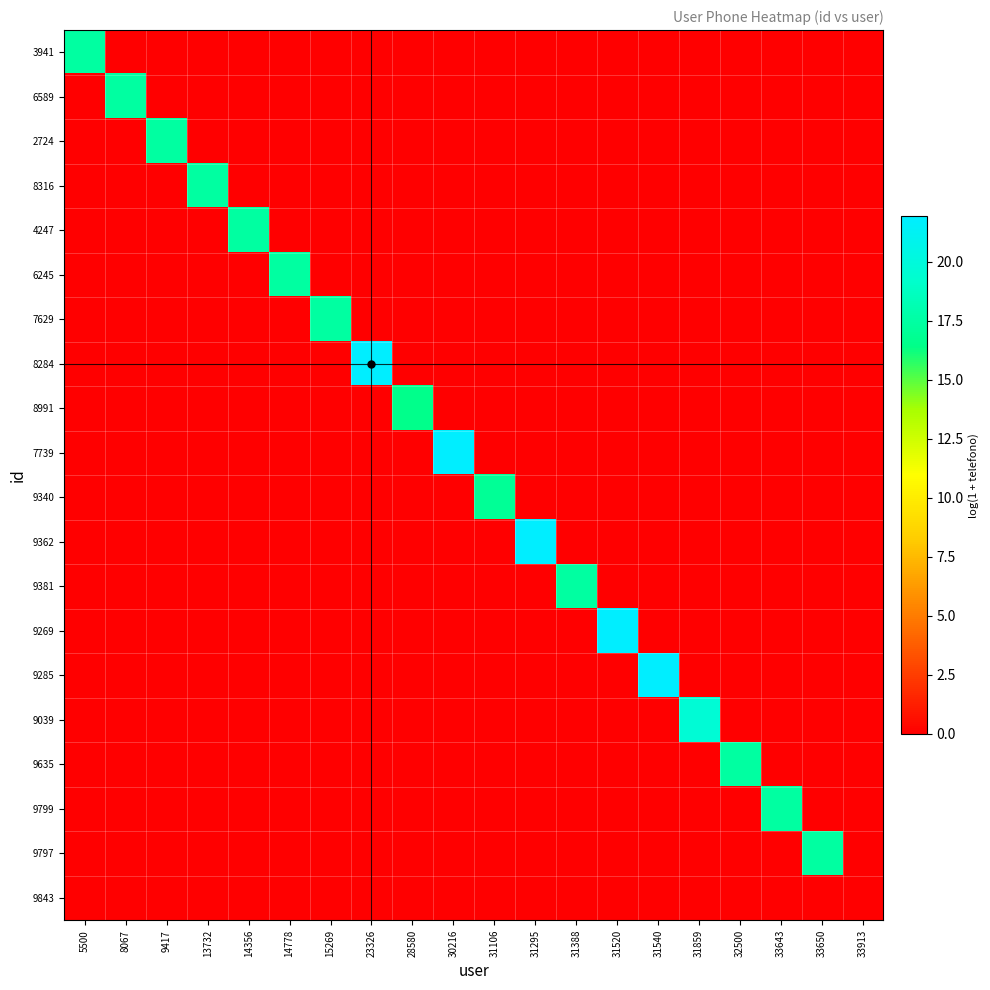

Count the number of data series in this chart.

20